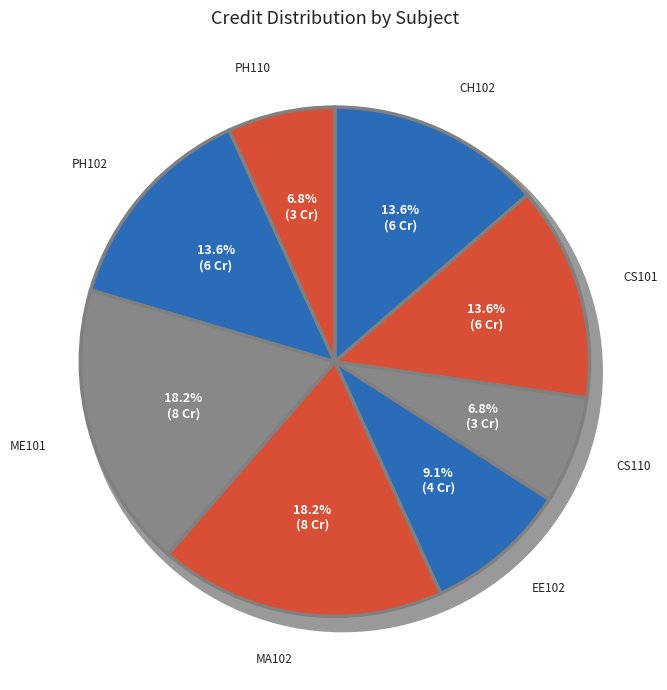

Is the sum of ME101 and MA102 greater than half?

No